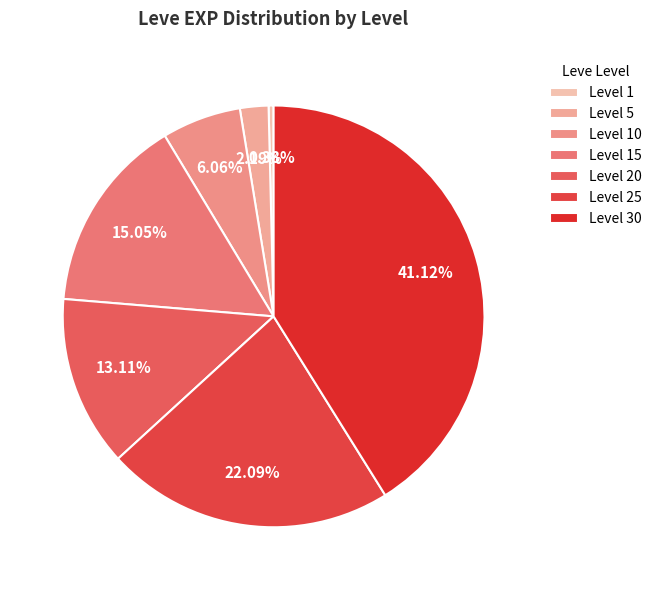

How many segments does this pie chart have?

7